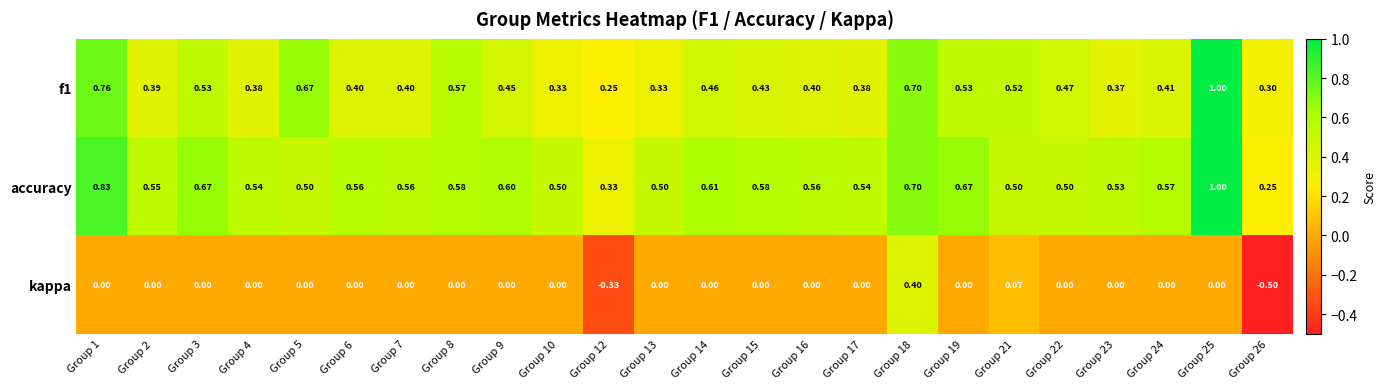

How many series are shown in this chart?

3